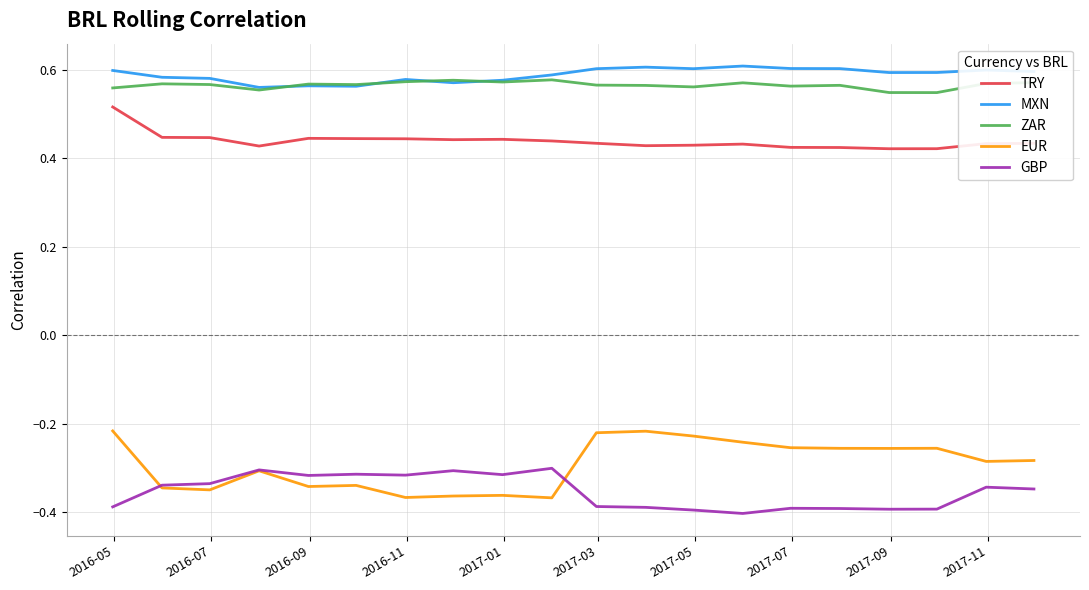

What are all the series names shown in the legend?

TRY, MXN, ZAR, EUR, GBP